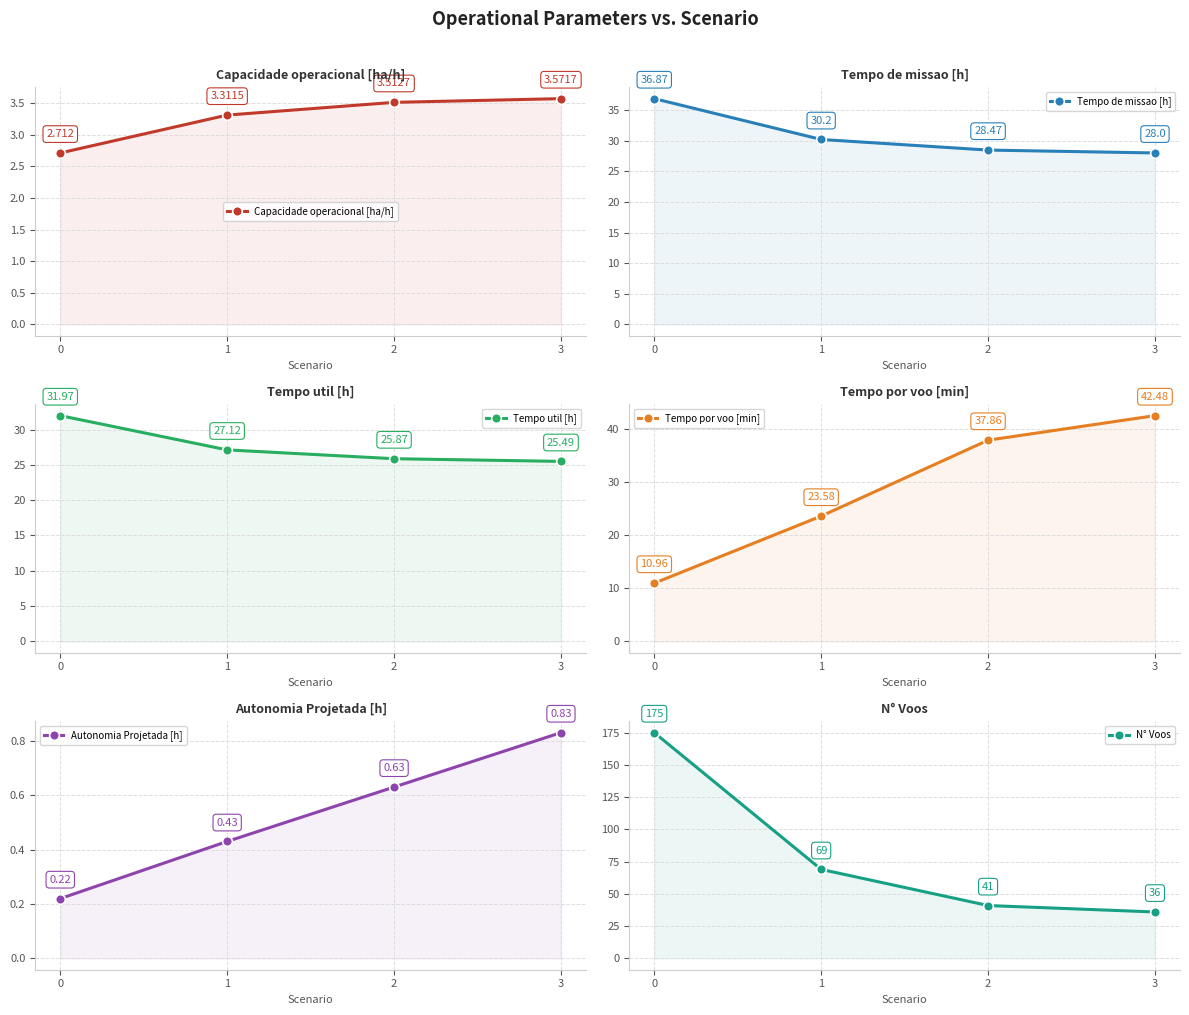

Is it true that Tempo util [h] equals 27.1 at 1?

True